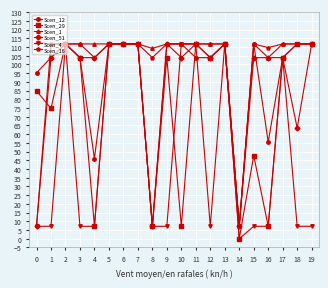

What is the value of the Scen_1 point at the 10th from the left?

111.8